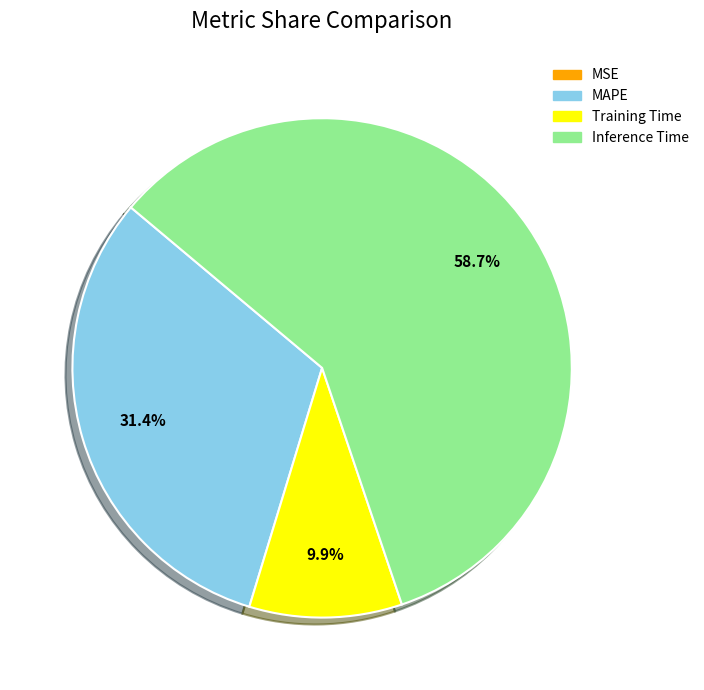

Do Inference Time and MAPE together represent more than half of the pie?

Yes